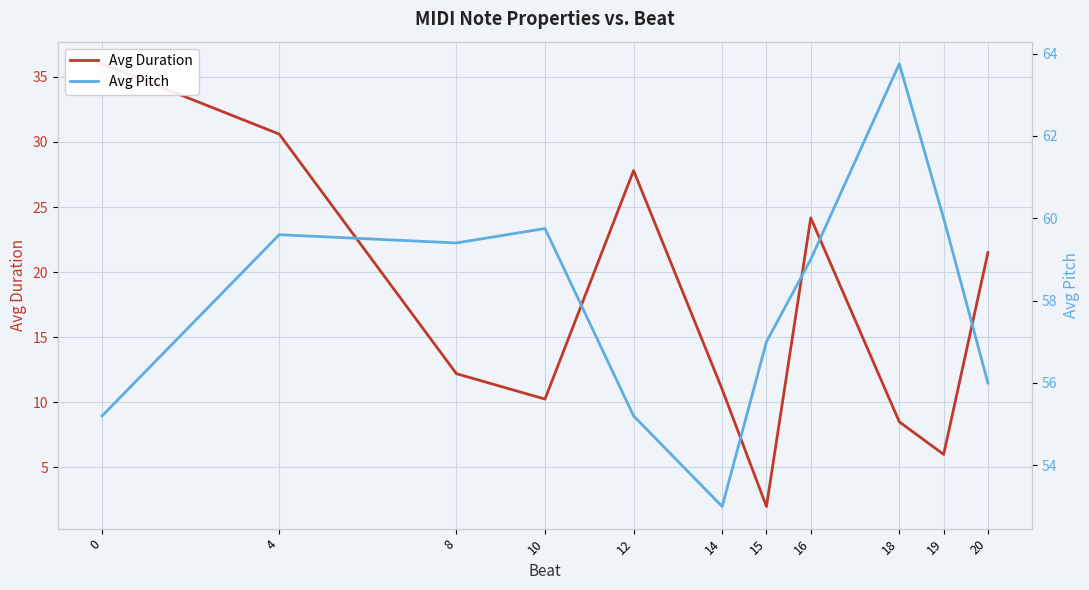

At 12, list the series in order from smallest to largest.

Avg Duration, Avg Pitch